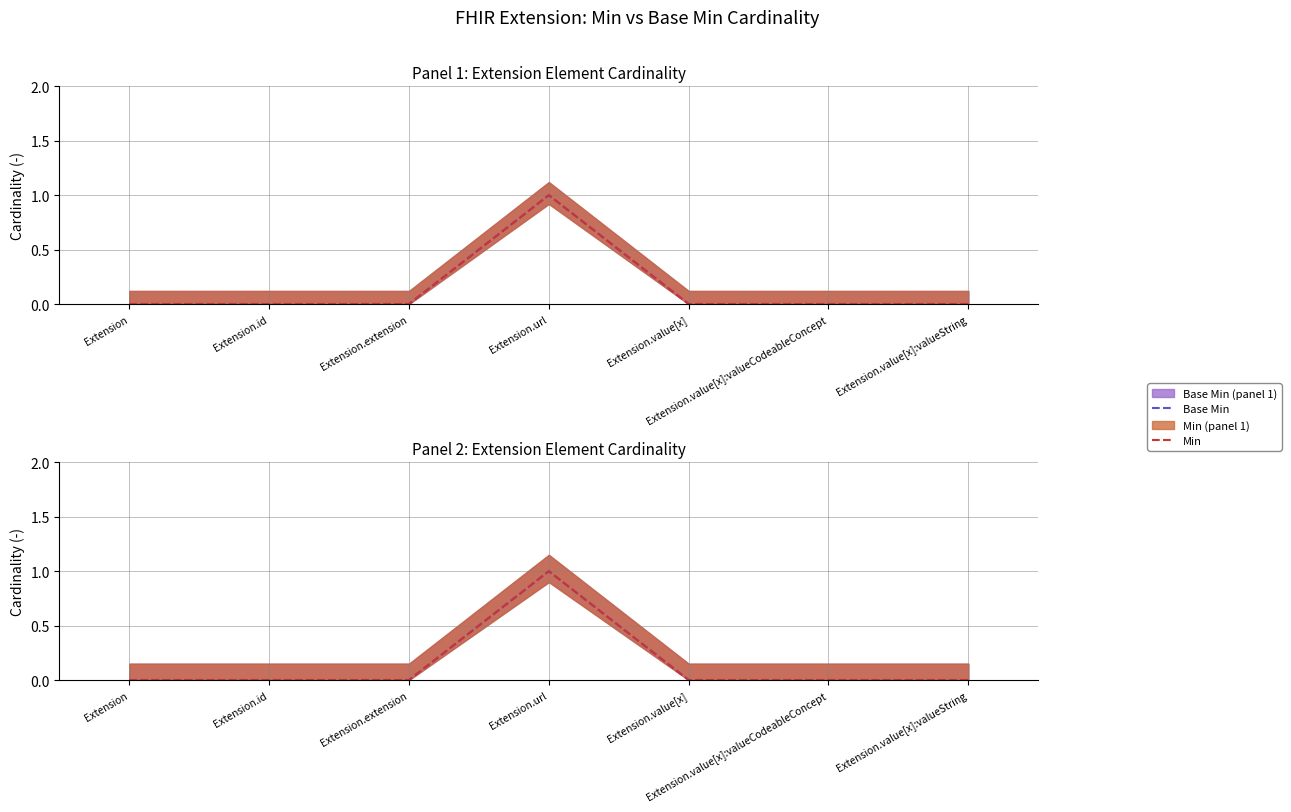

What is the difference between the Min values at Extension.url and Extension.id?

1